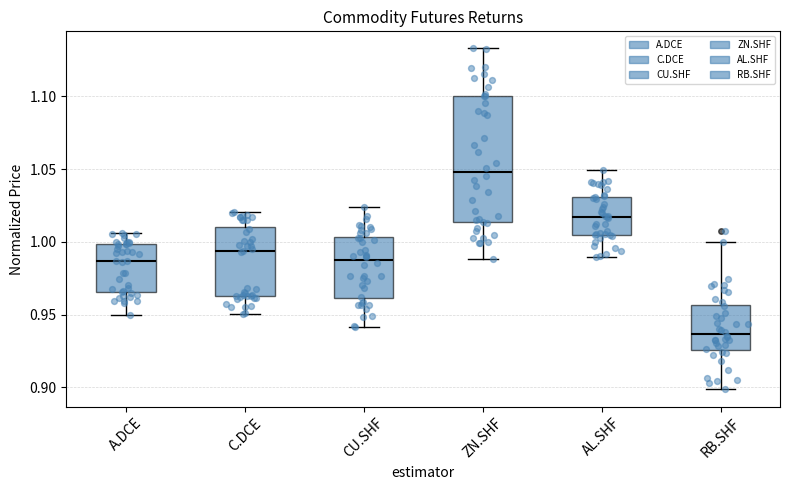

Reading left to right, transcribe this box plot: for each box, give where its median line is, the range the box spans, and where its two whiskers end, as read against the y-axis. The values are not printed on the chart, so give them approximately, as read against the axis.

A.DCE: median 0.985, box 0.965 to 1.000, whiskers 0.950 to 1.005
C.DCE: median 0.995, box 0.965 to 1.010, whiskers 0.950 to 1.020
CU.SHF: median 0.985, box 0.960 to 1.005, whiskers 0.940 to 1.025
ZN.SHF: median 1.050, box 1.015 to 1.100, whiskers 0.990 to 1.135
AL.SHF: median 1.015, box 1.005 to 1.030, whiskers 0.990 to 1.050
RB.SHF: median 0.935, box 0.925 to 0.955, whiskers 0.900 to 1.000